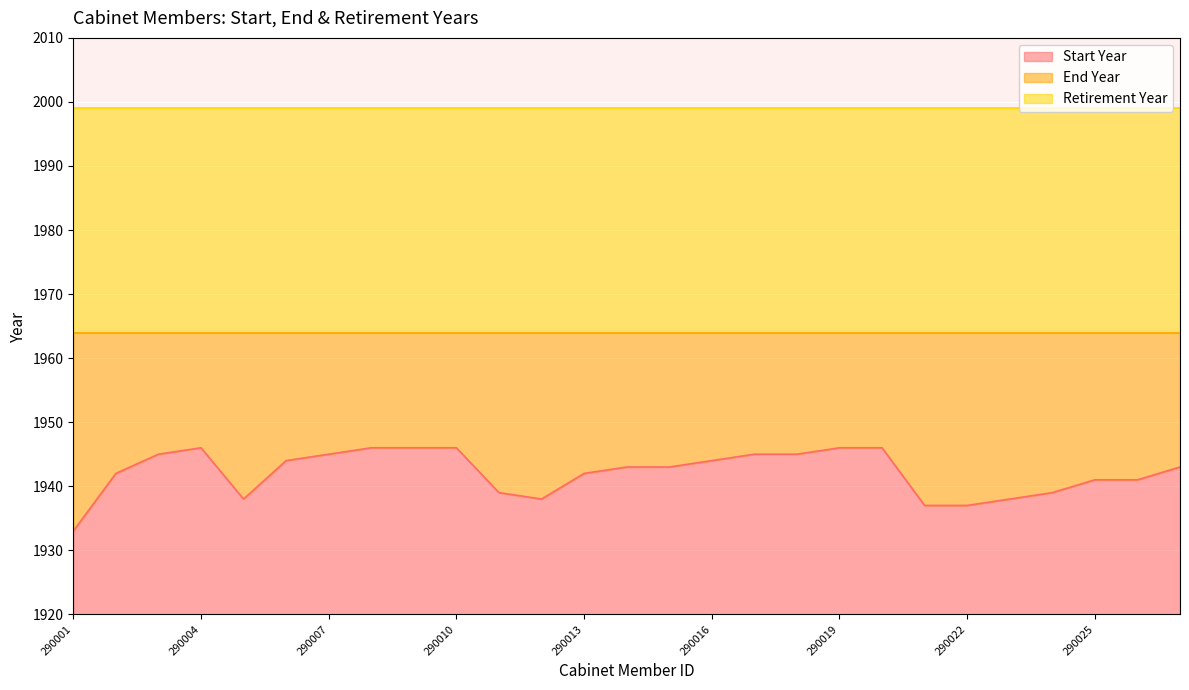

Reading right to left, extract all data points from this chart.

Start Year: 1943	1941	1941	1939	1938	1937	1937	1946	1946	1945	1945	1944	1943	1943	1942	1938	1939	1946	1946	1946	1945	1944	1938	1946	1945	1942	1933
End Year: 1964	1964	1964	1964	1964	1964	1964	1964	1964	1964	1964	1964	1964	1964	1964	1964	1964	1964	1964	1964	1964	1964	1964	1964	1964	1964	1964
Retirement Year: 1999	1999	1999	1999	1999	1999	1999	1999	1999	1999	1999	1999	1999	1999	1999	1999	1999	1999	1999	1999	1999	1999	1999	1999	1999	1999	1999